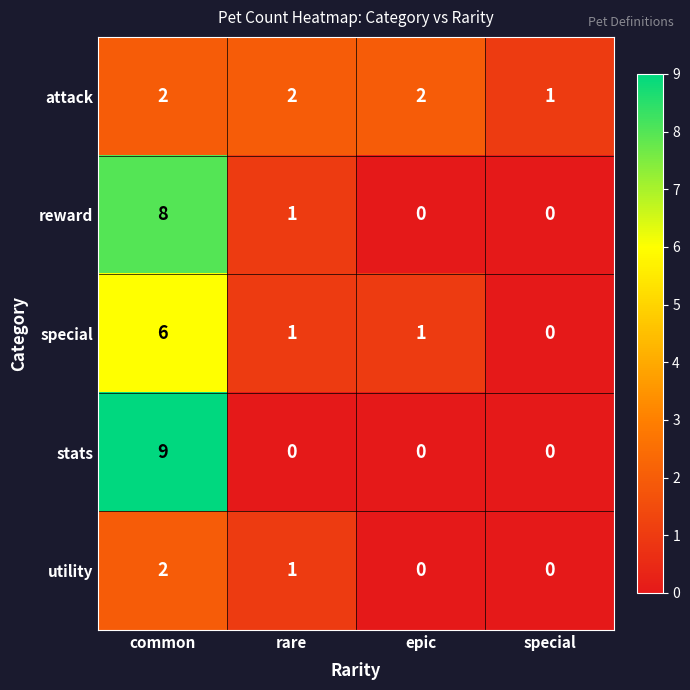

What is the total value across all series at common?

27